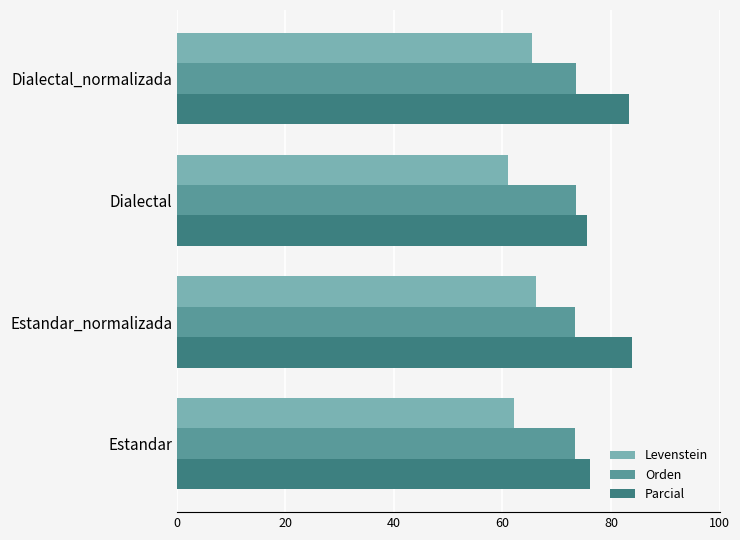

Is the value of Levenstein at Dialectal greater than the value of Orden at Dialectal?

No